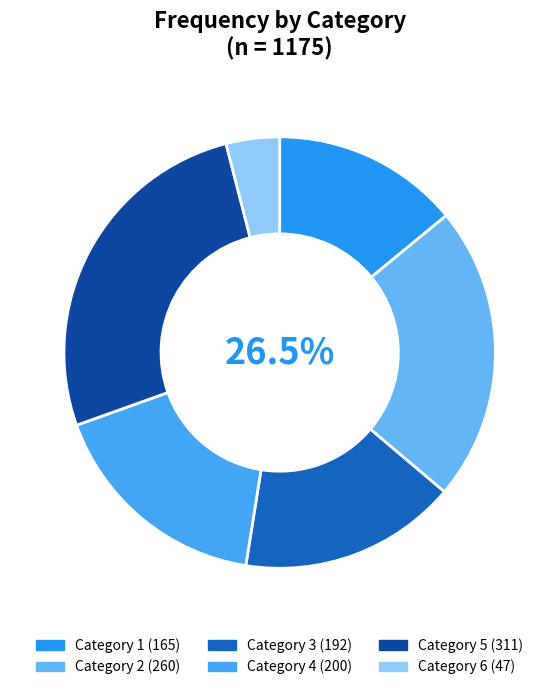

Which slice is the smallest?

6